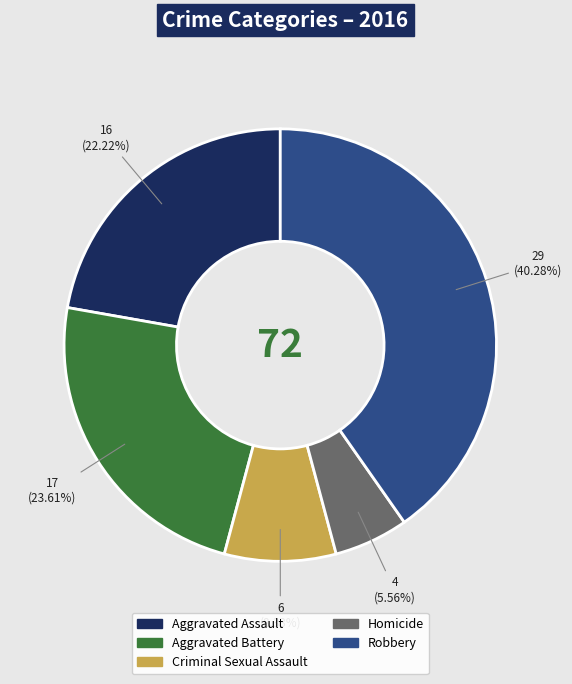

Is there a majority slice in this chart?

No